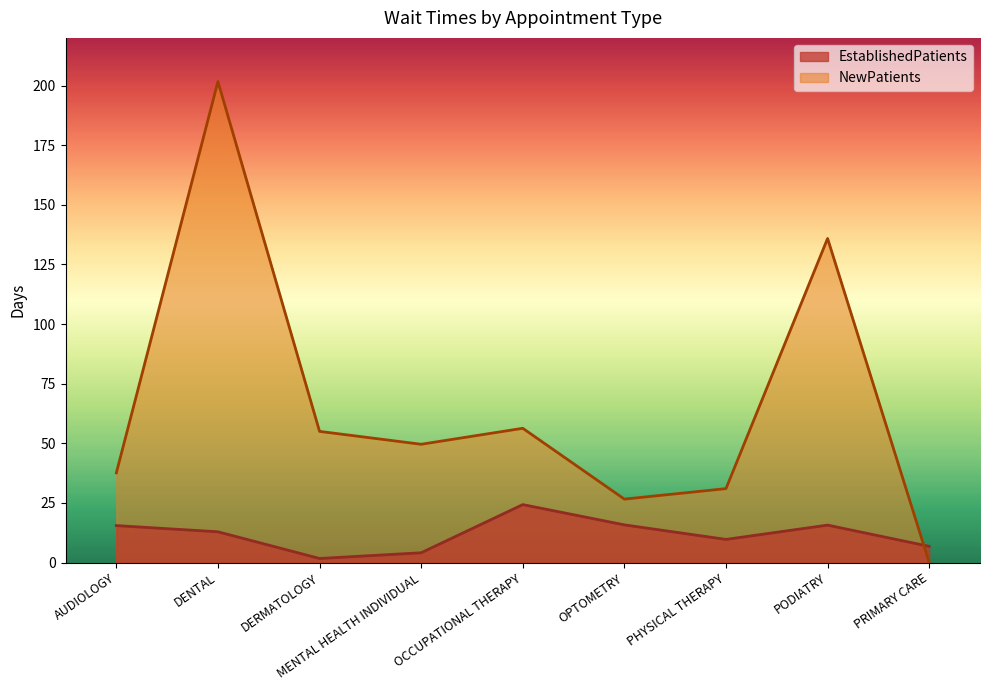

Reading right to left, what are all the values shown in this chart?

EstablishedPatients: PRIMARY CARE=6.8	PODIATRY=15.7	PHYSICAL THERAPY=9.7	OPTOMETRY=15.8	OCCUPATIONAL THERAPY=24.3	MENTAL HEALTH INDIVIDUAL=4.1	DERMATOLOGY=1.7	DENTAL=12.9	AUDIOLOGY=15.5
NewPatients: PRIMARY CARE=0.0	PODIATRY=135.9	PHYSICAL THERAPY=31.0	OPTOMETRY=26.6	OCCUPATIONAL THERAPY=56.3	MENTAL HEALTH INDIVIDUAL=49.6	DERMATOLOGY=55.0	DENTAL=201.7	AUDIOLOGY=37.6